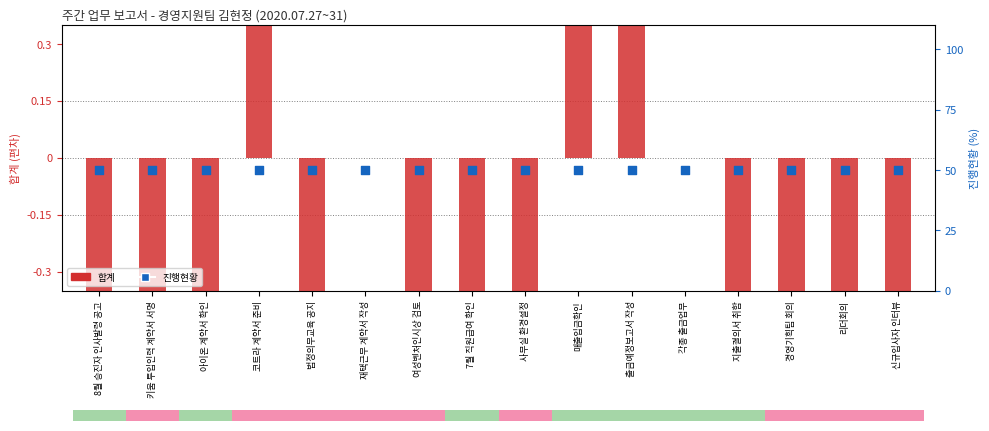

What is the total value across all series at 키움 투입인력 계약서 서명?

49.5